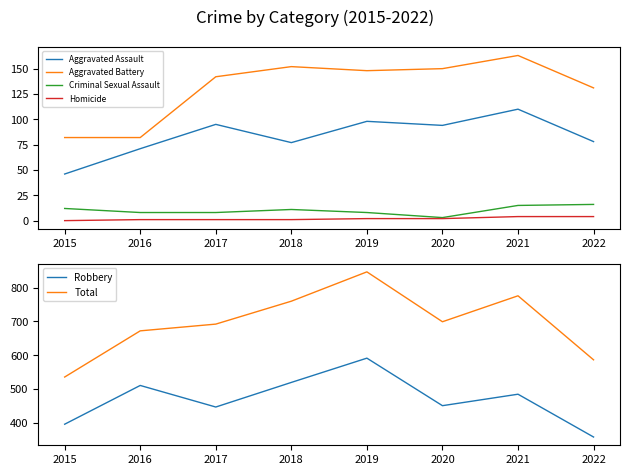

Reading left to right, what are all the values shown in this chart?

Aggravated Assault: 46	71	95	77	98	94	110	78
Aggravated Battery: 82	82	142	152	148	150	163	131
Criminal Sexual Assault: 12	8	8	11	8	3	15	16
Homicide: 0	1	1	1	2	2	4	4
Robbery: 395	510	446	519	591	450	484	357
Total: 535	672	692	760	847	699	776	586